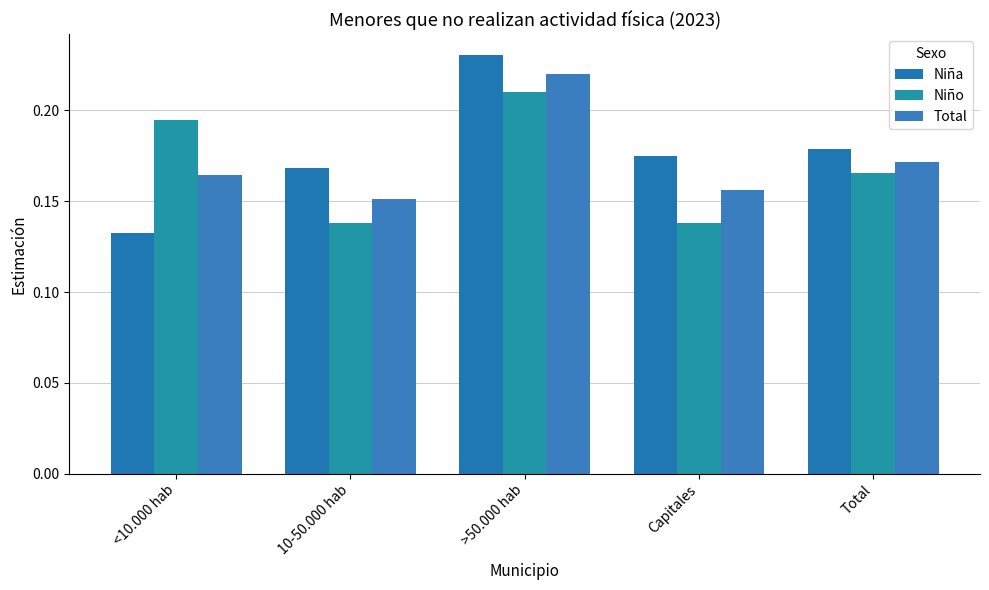

List the labels in order of Niño value, smallest first.

10-50.000 hab, Capitales, Total, <10.000 hab, >50.000 hab